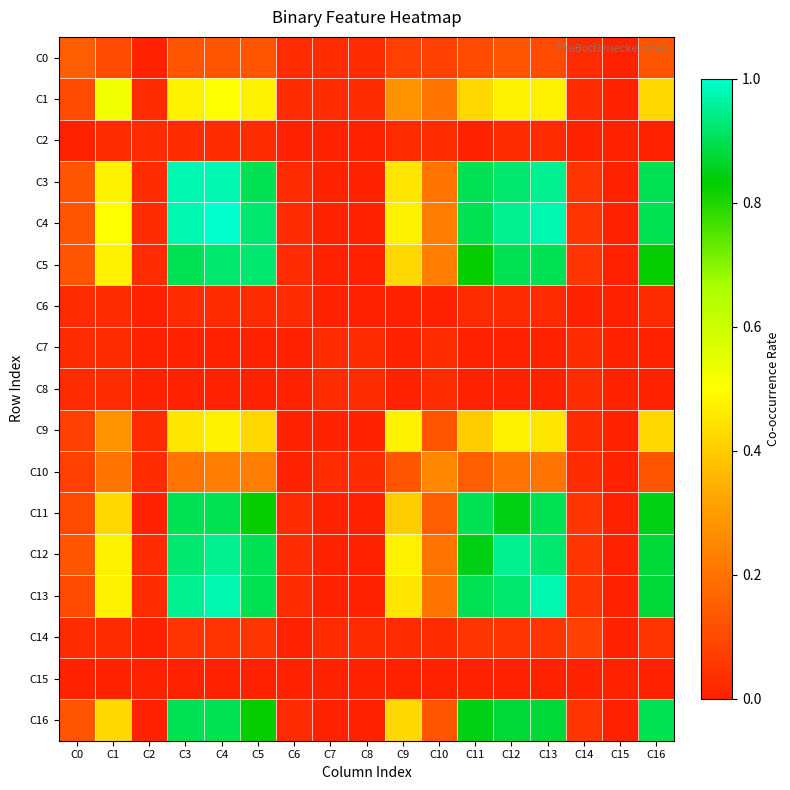

What is the spread (max minus min) of values at C12?

0.9